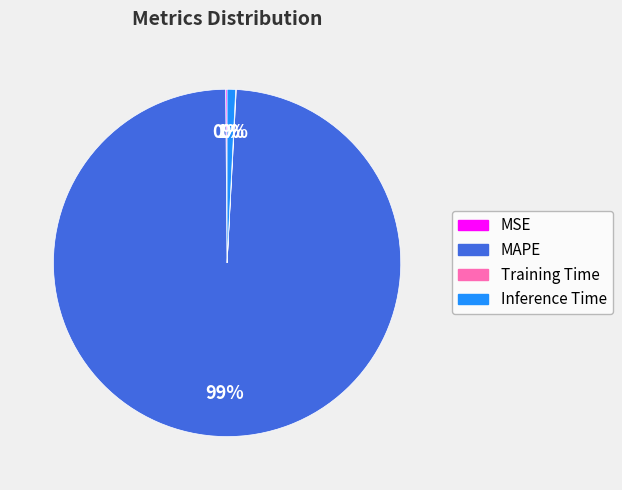

Does Inference Time represent more than half of the total?

No